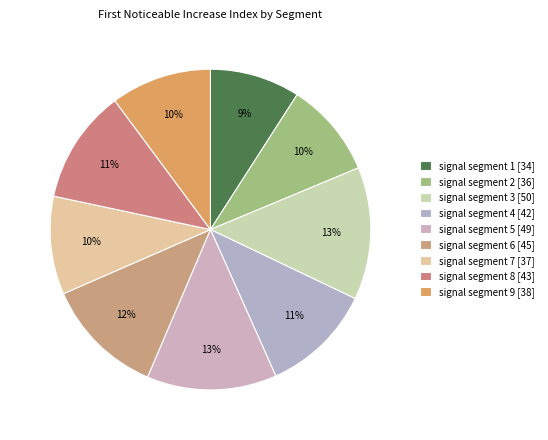

How many slices are in this pie chart?

9